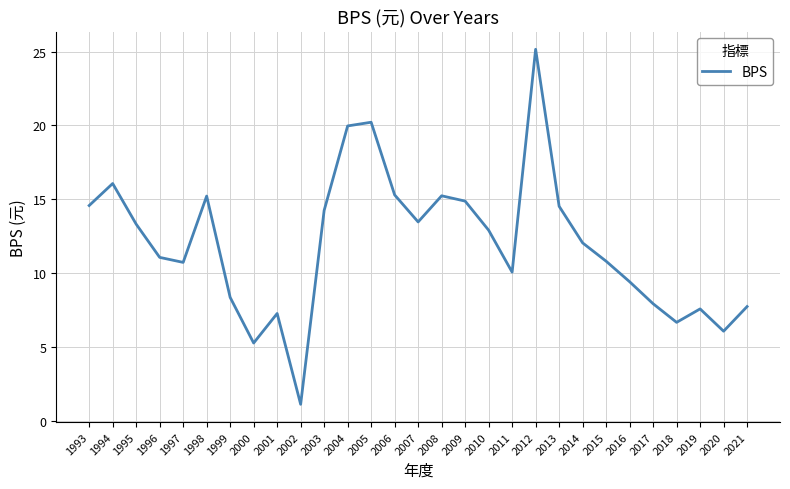

At which label is the value closest to 13?

2010